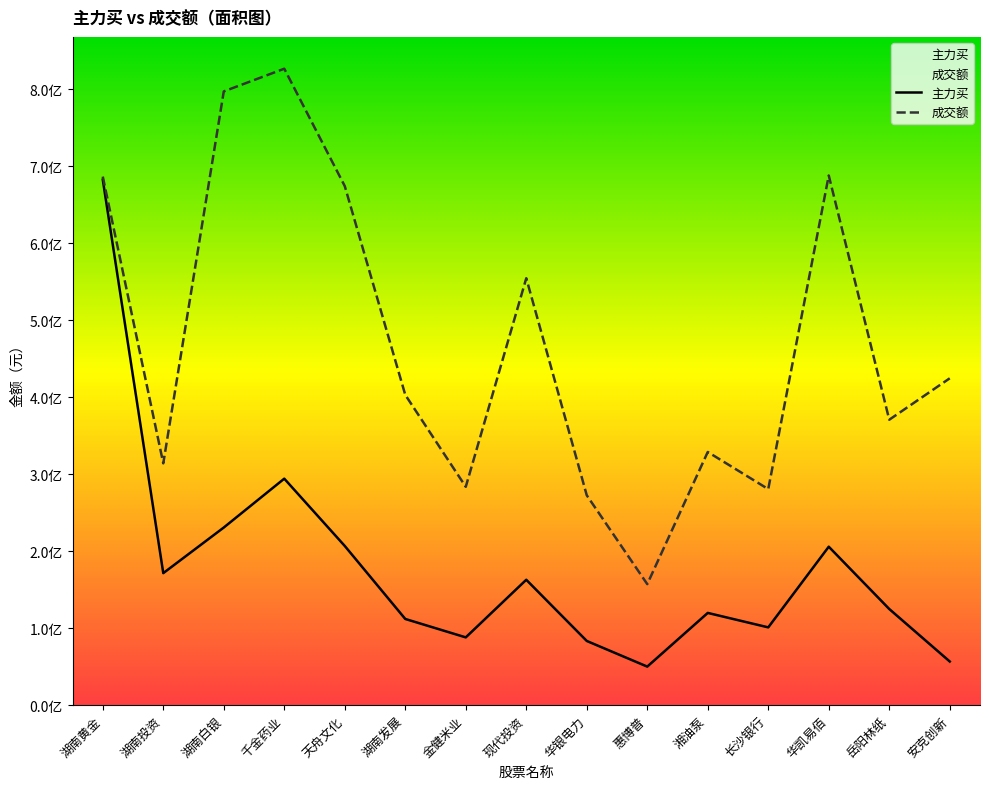

What is the sum of all 主力买 values?

2691609377